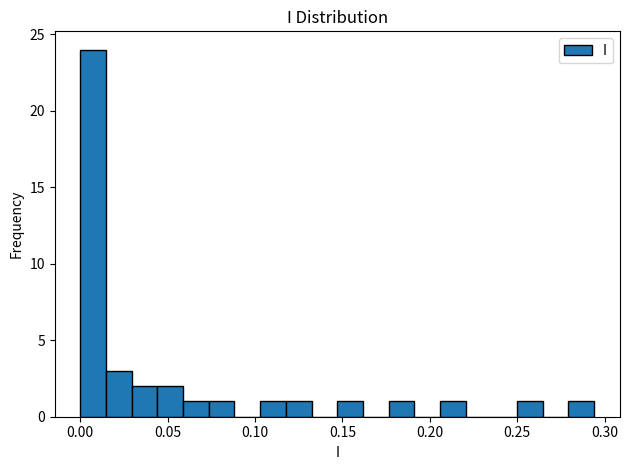

Around what value on the x-axis is the tallest bar? Give the approximate position of its centre, as read against the axis.

0.010